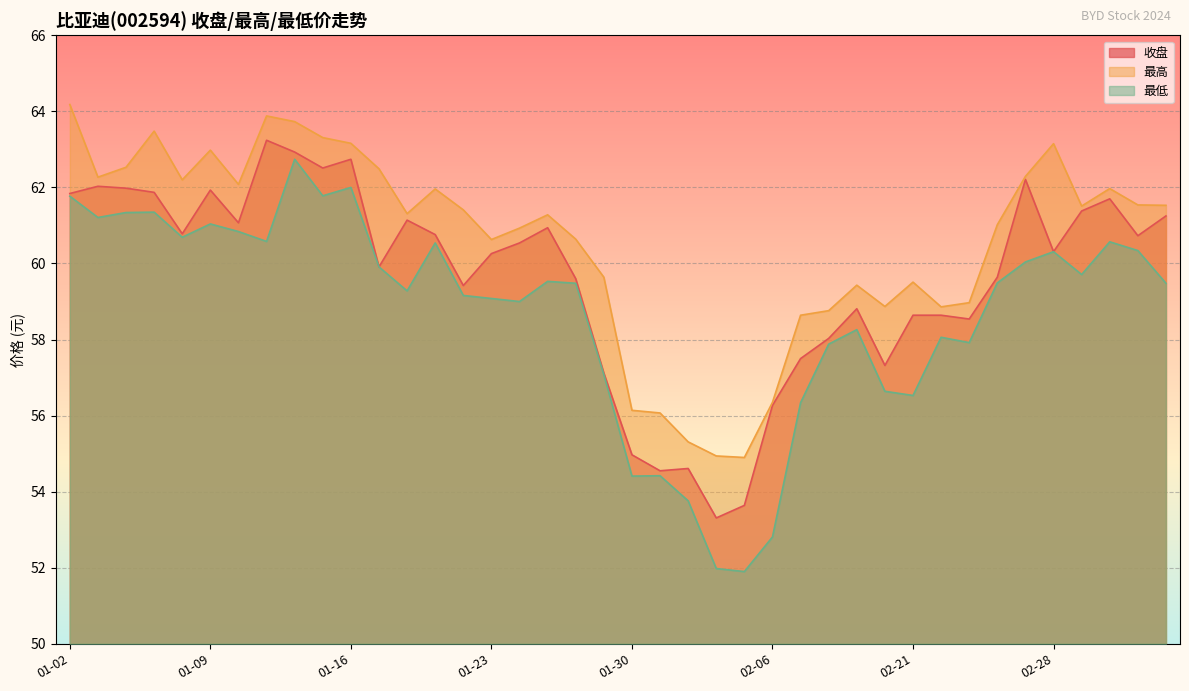

What is the lowest value of the 最高 series?

54.9